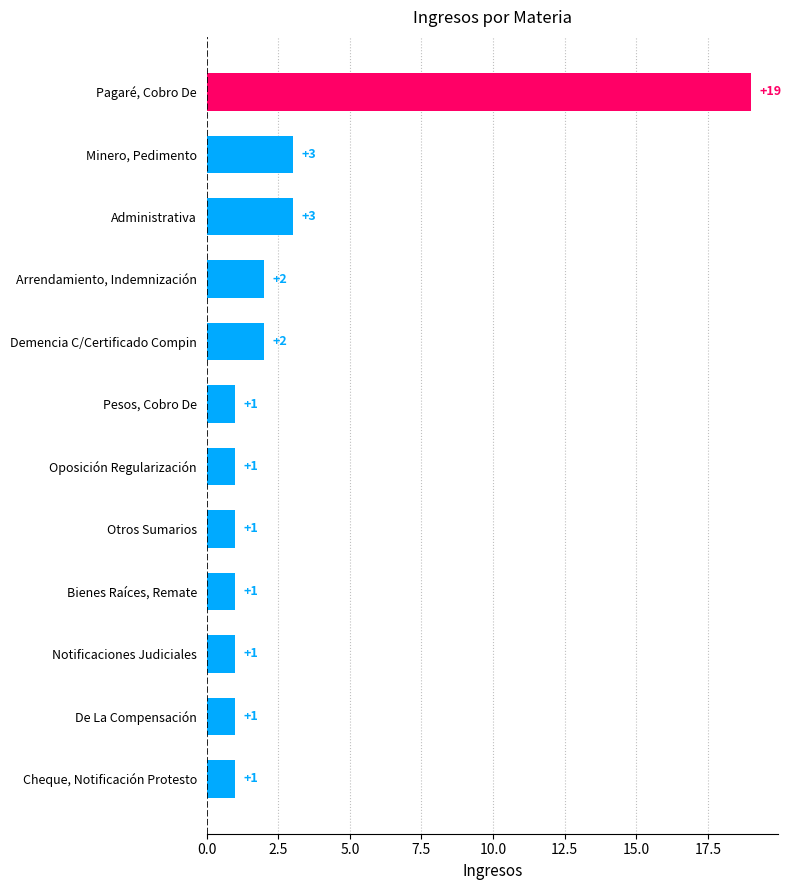

What is the change in value from Pagaré, Cobro De to Demencia C/Certificado Compin?

-17